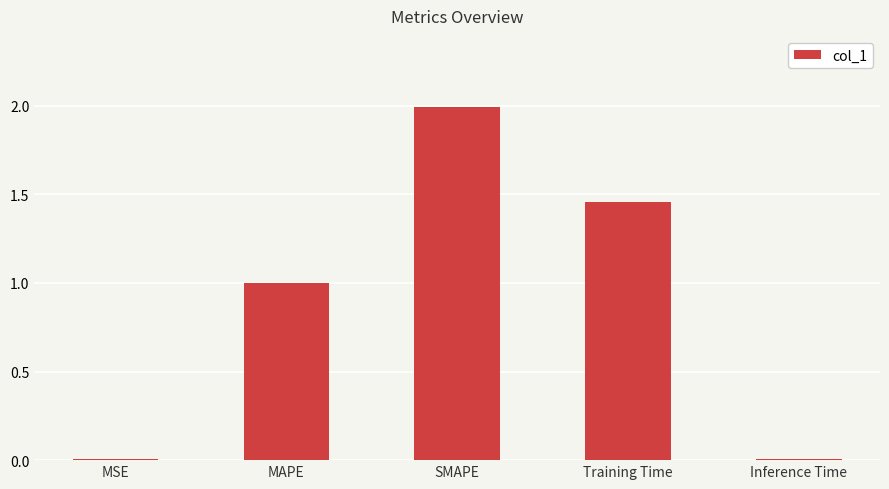

Are the bars grouped side by side (vs. stacked)?

No